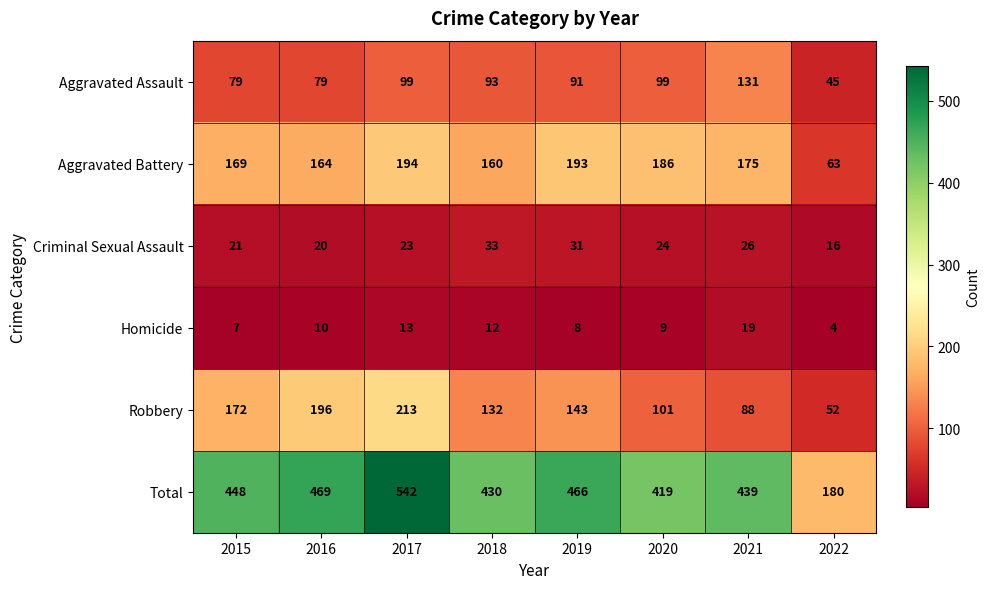

What is the difference between the Homicide values at 2015 and 2017?

6